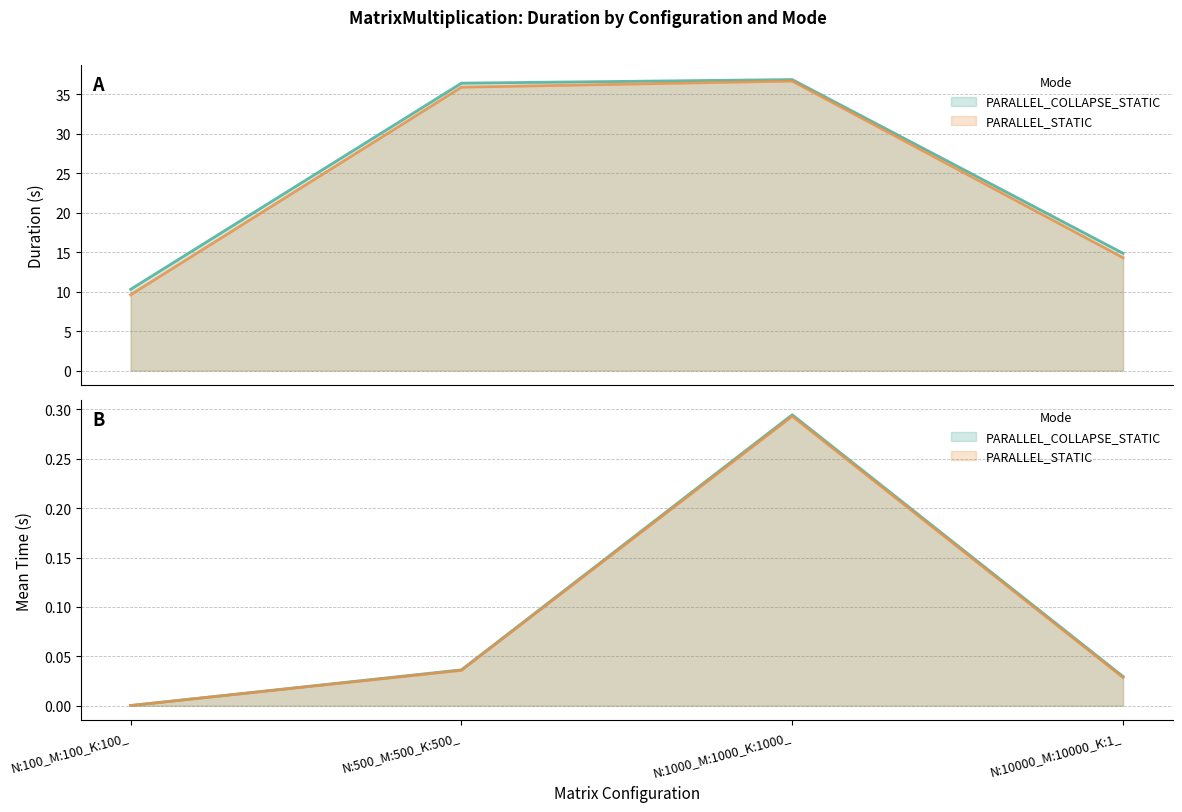

True or false: PARALLEL_STATIC_Mean and PARALLEL_COLLAPSE_STATIC_Duration cross at least once.

False